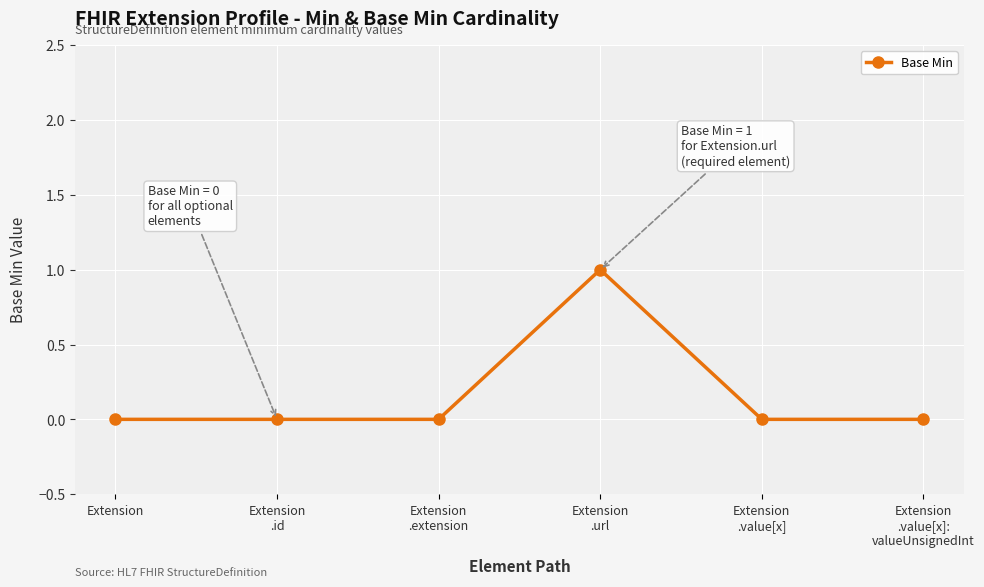

Reading left to right, list all the values displayed in this chart.

Extension=0	Extension
.id=0	Extension
.extension=0	Extension
.url=1	Extension
.value[x]=0	Extension
.value[x]:
valueUnsignedInt=0